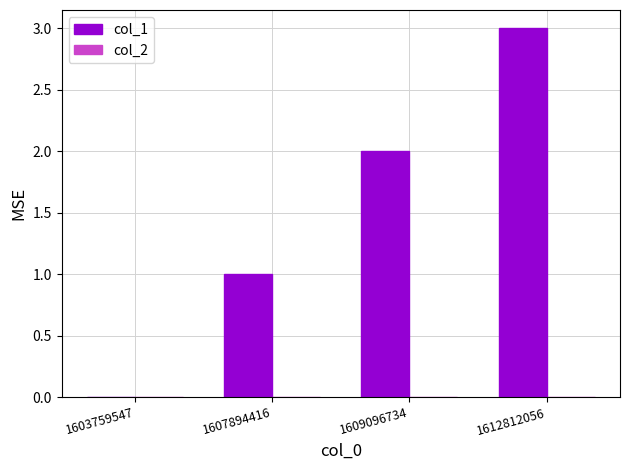

True or false: the data shows 2 at 1612812056.

False